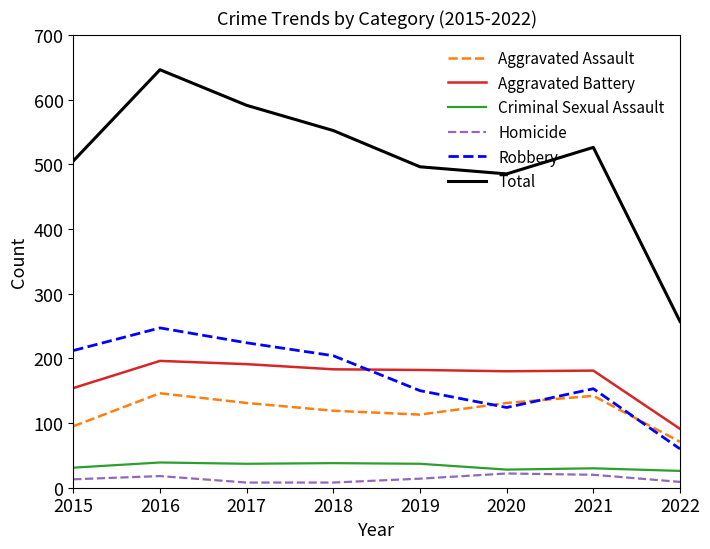

What is the total value across all series at 2016?

1292